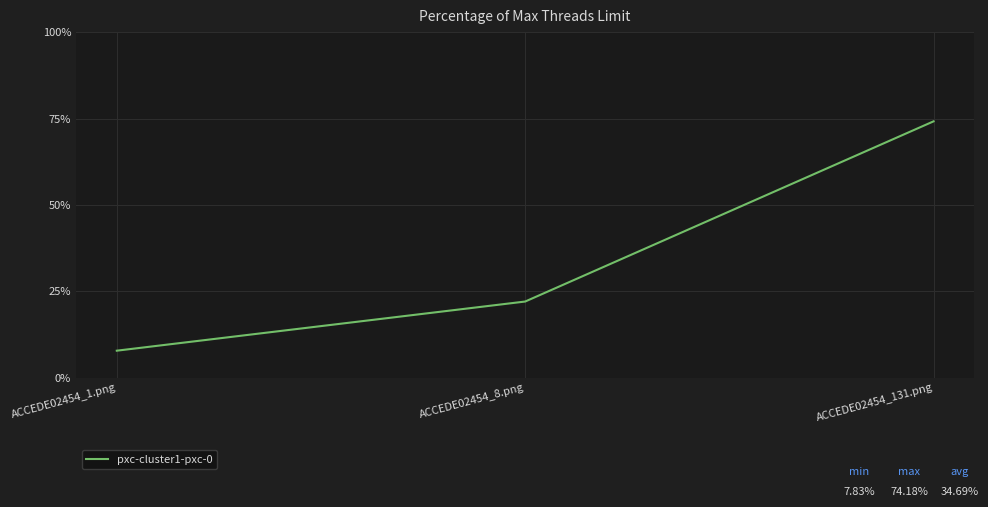

Does the chart have visible grid lines?

Yes